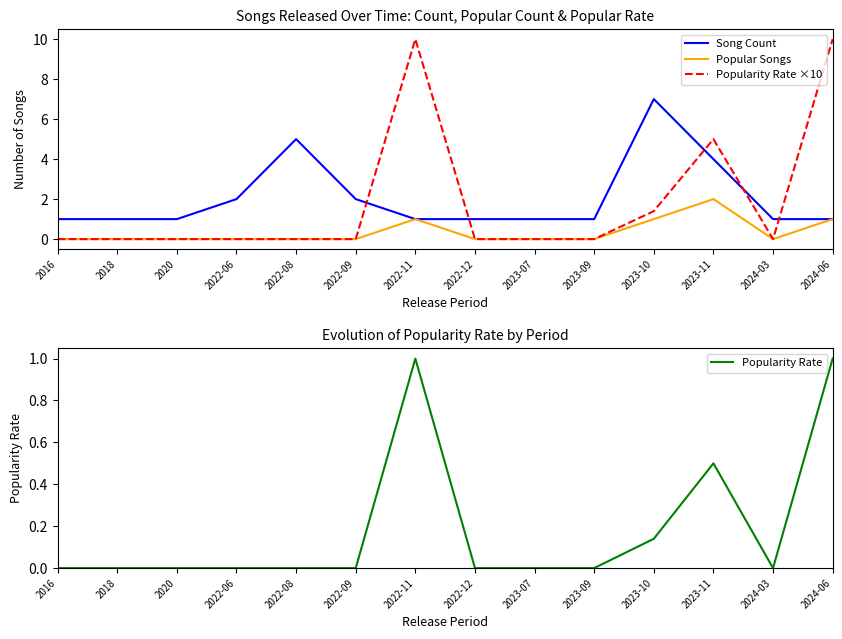

True or false: Popular Songs and Popularity Rate cross at least once.

False